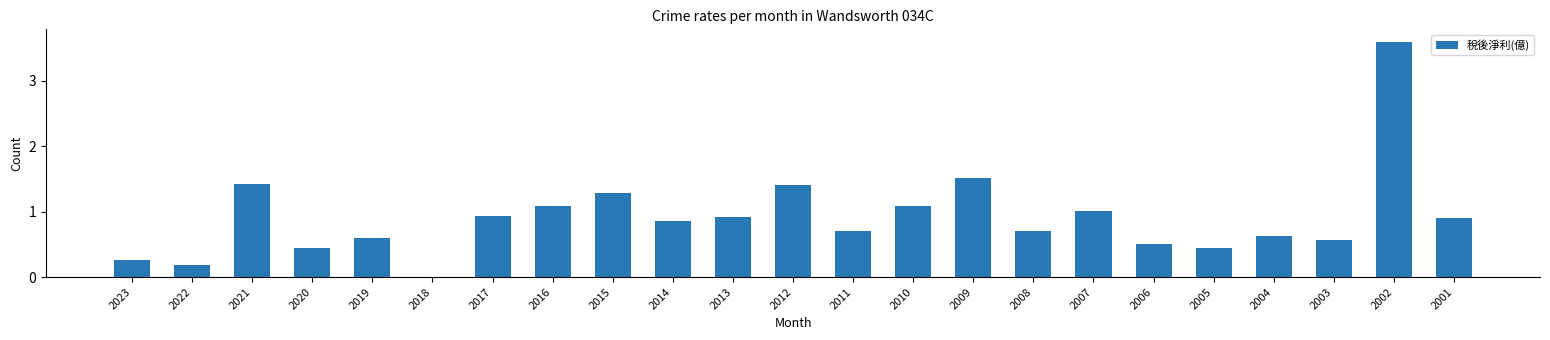

Which category has the highest value across all series?

2002